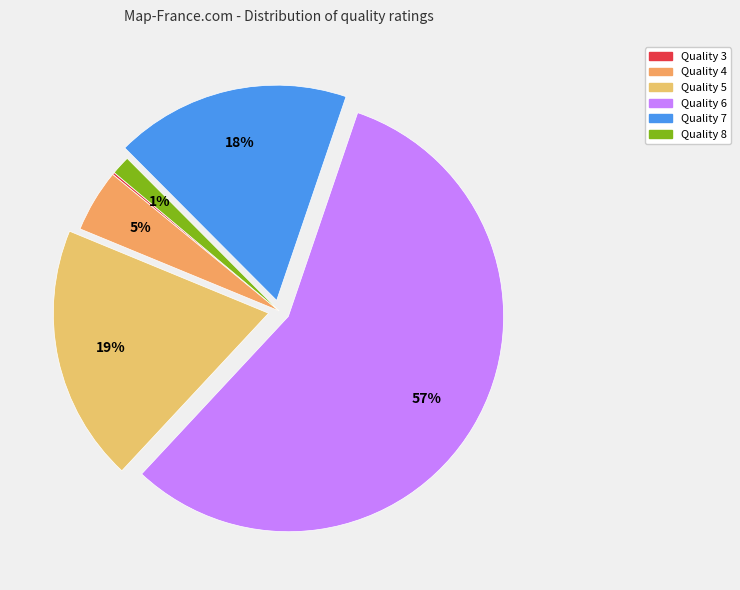

Which slice is the smallest?

Quality 3